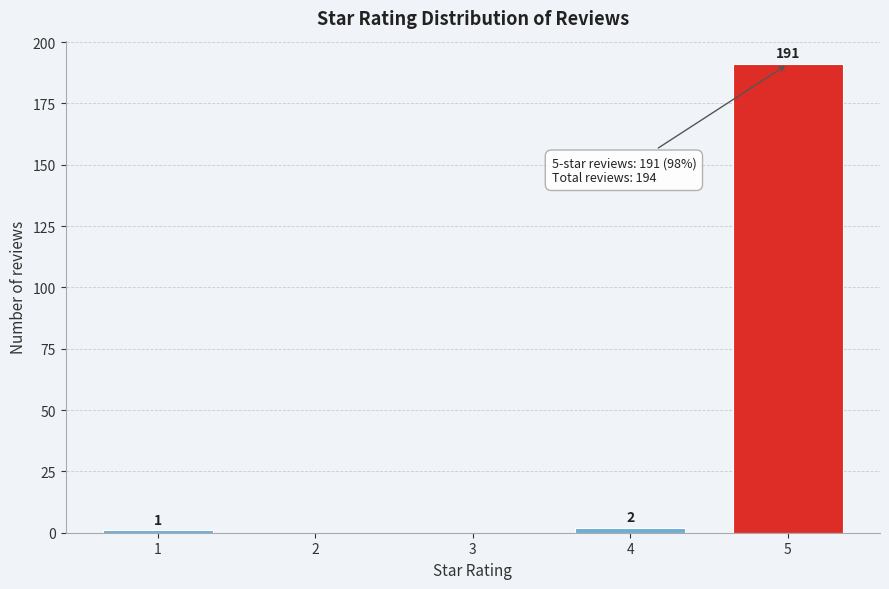

Reading left to right, what are all the values shown in this chart?

1=1	2=0	3=0	4=2	5=191